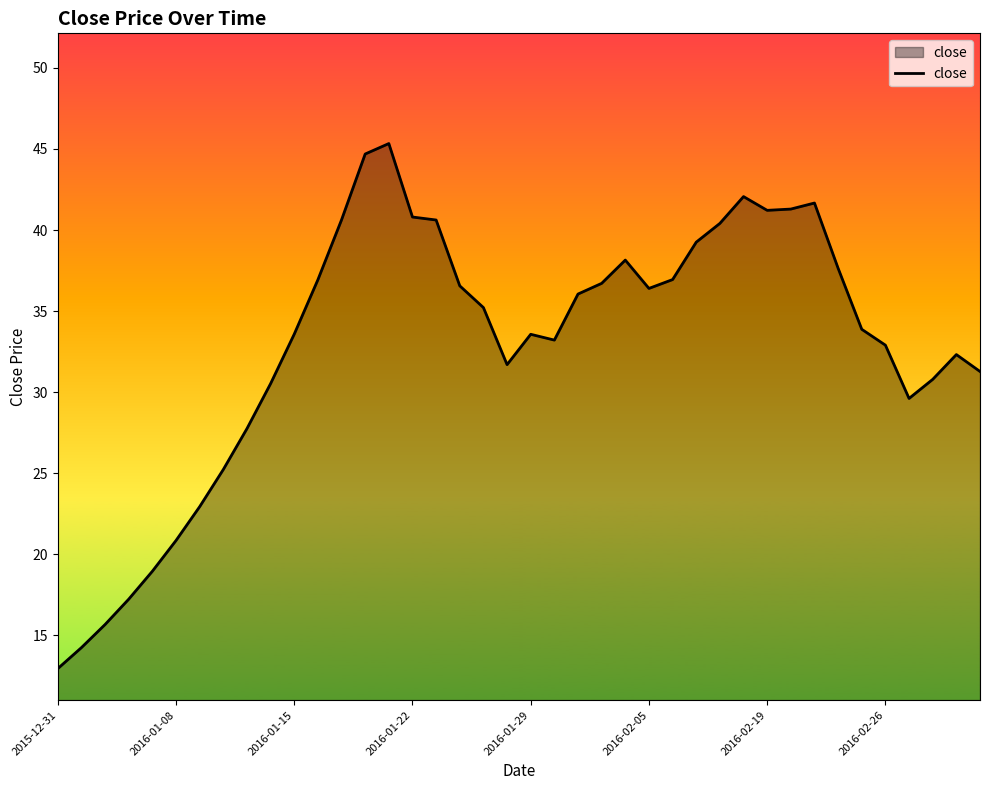

What is the minimum value shown in the chart?

12.9